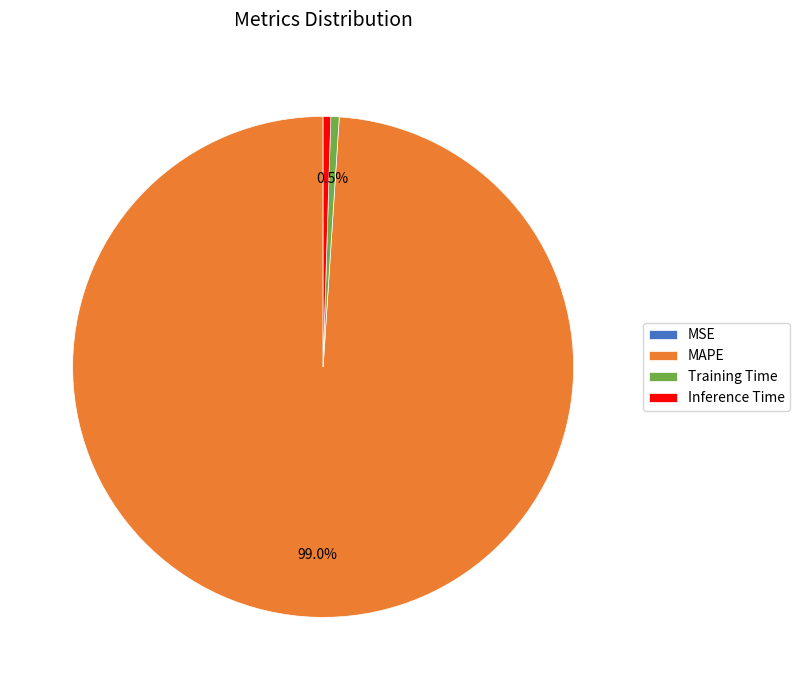

Does any single category account for the majority?

Yes